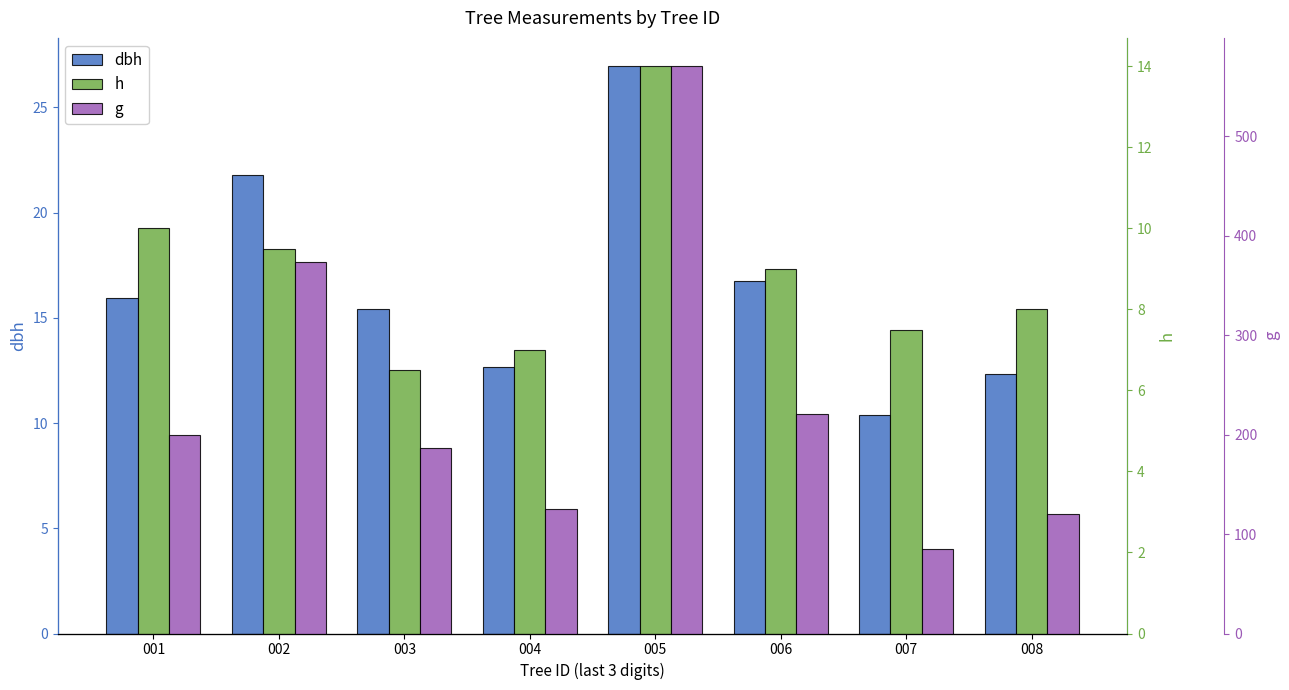

Does the chart contain any negative values?

No